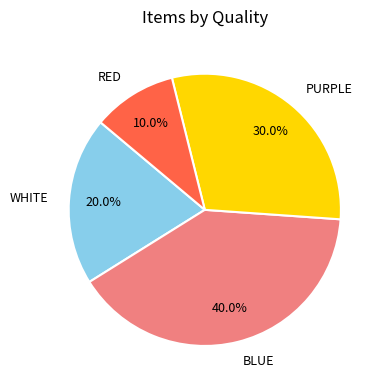

Does RED account for over 50% of the chart?

No